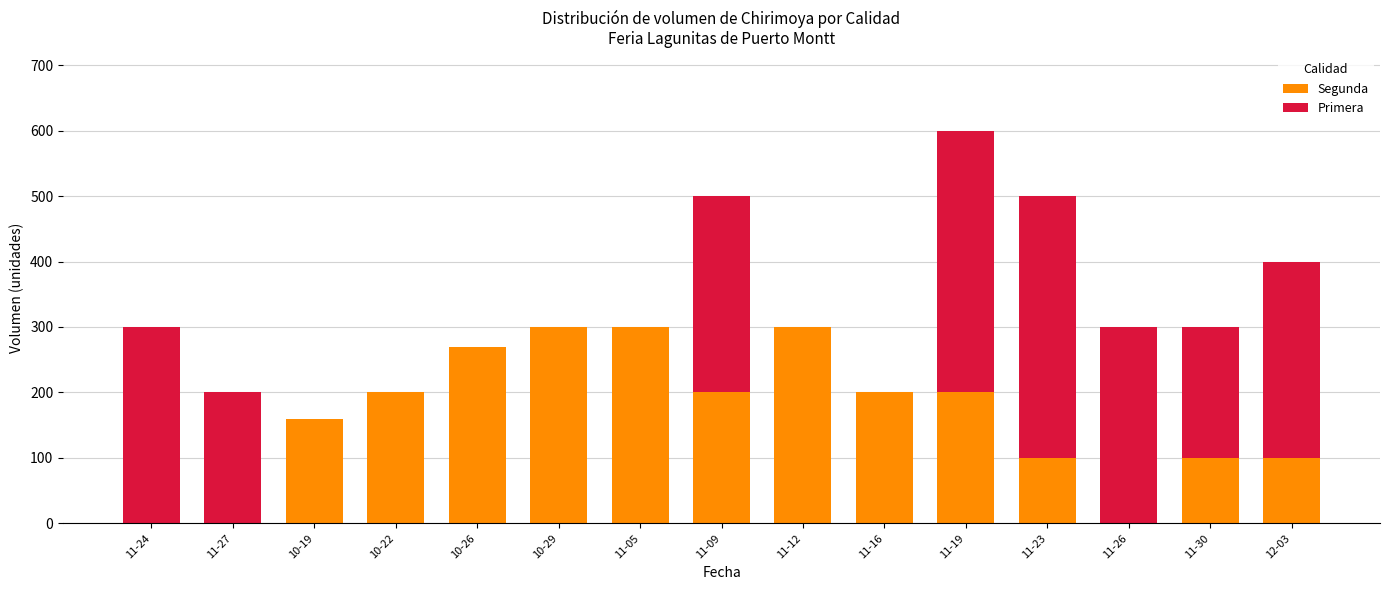

What is the sum of all Segunda values?

2430